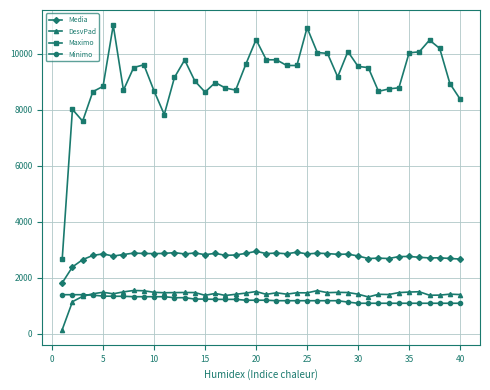

What is the value of the Minimo point at the 21st from the left?

1201.8